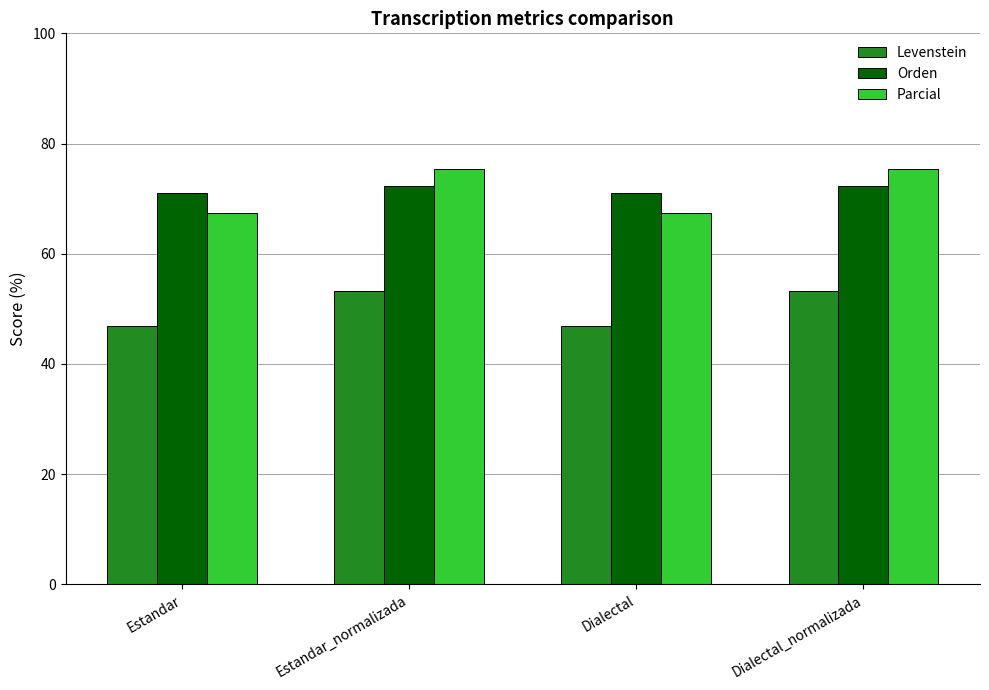

What is the total value across all series at Estandar_normalizada?

201.0